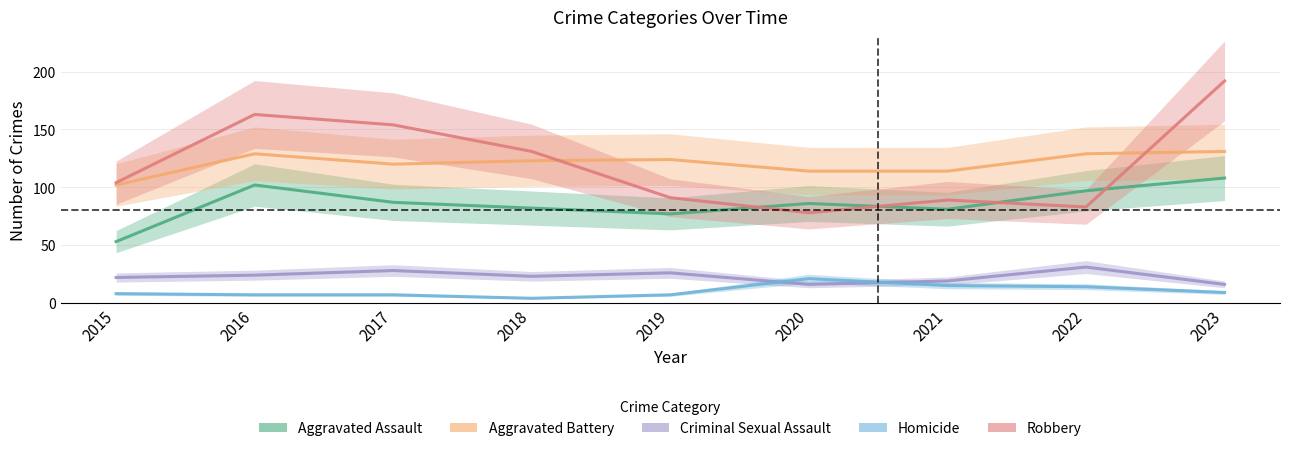

How many data points in Robbery are above 104?

4